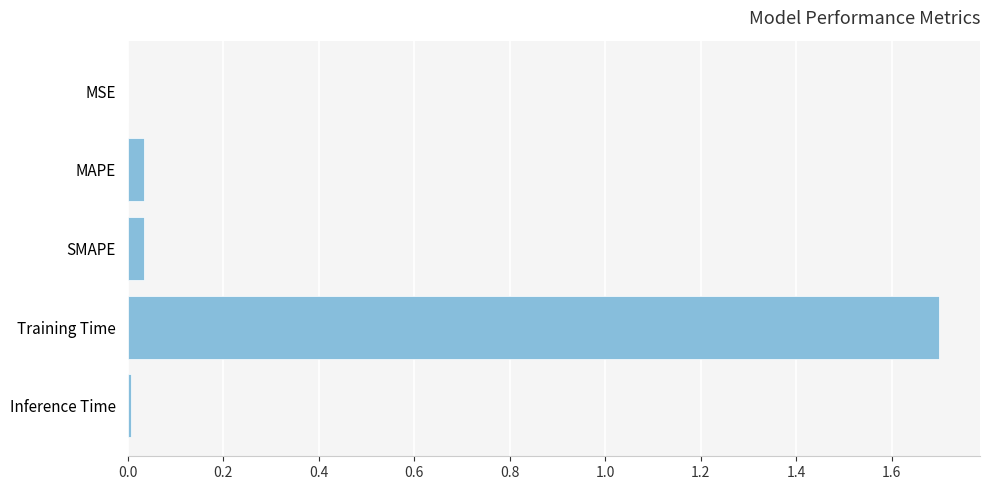

The chart shows a value of 0.0 at Inference Time. True or false?

True